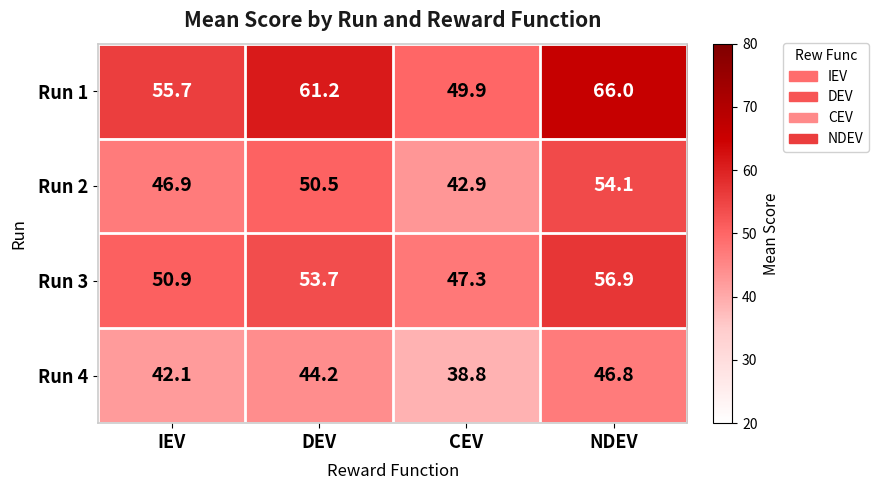

What is the total value across all series at DEV?

209.6